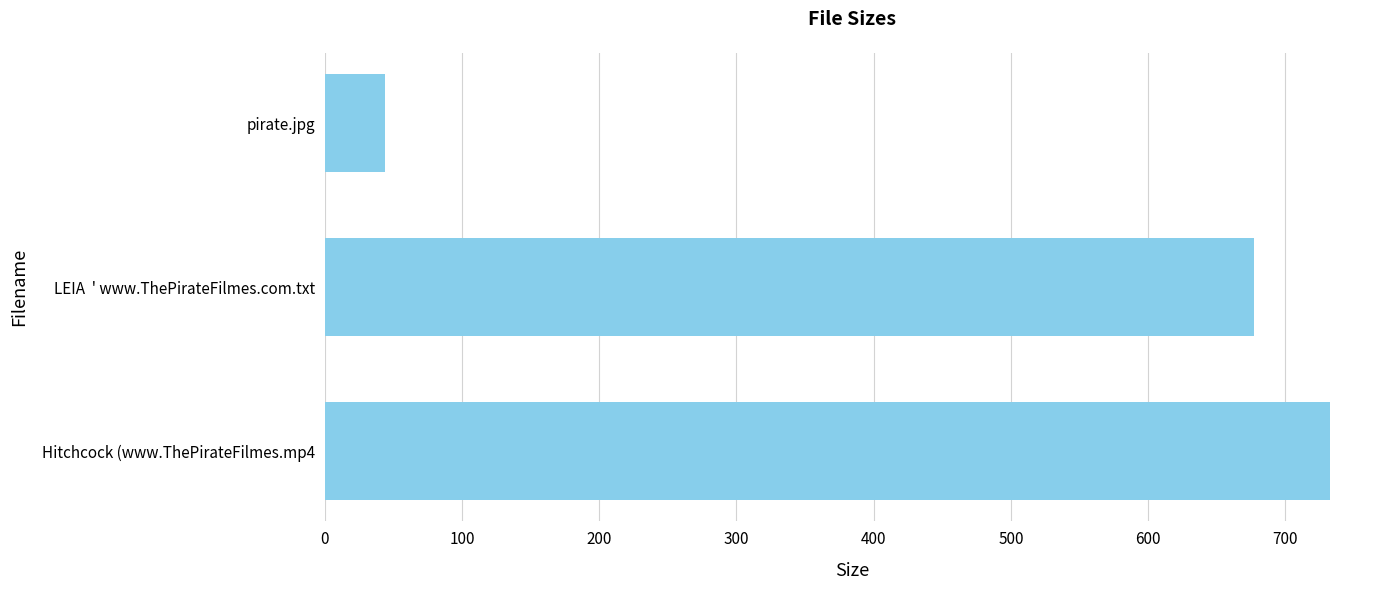

Reading bottom to top, extract all data points from this chart.

732.3	677.0	43.9